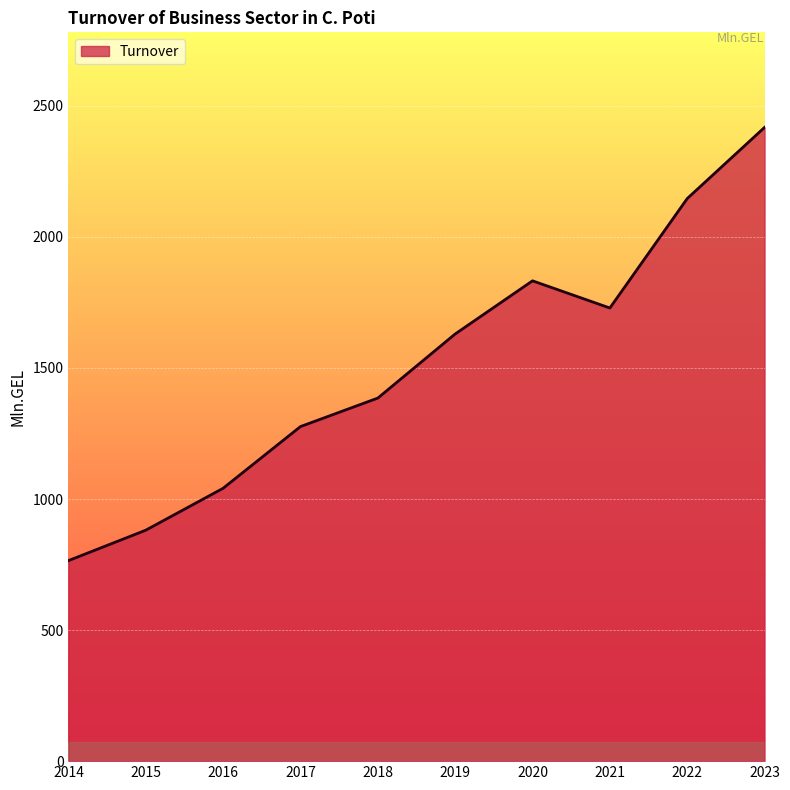

List the labels in order of value, smallest first.

2014, 2015, 2016, 2017, 2018, 2019, 2021, 2020, 2022, 2023